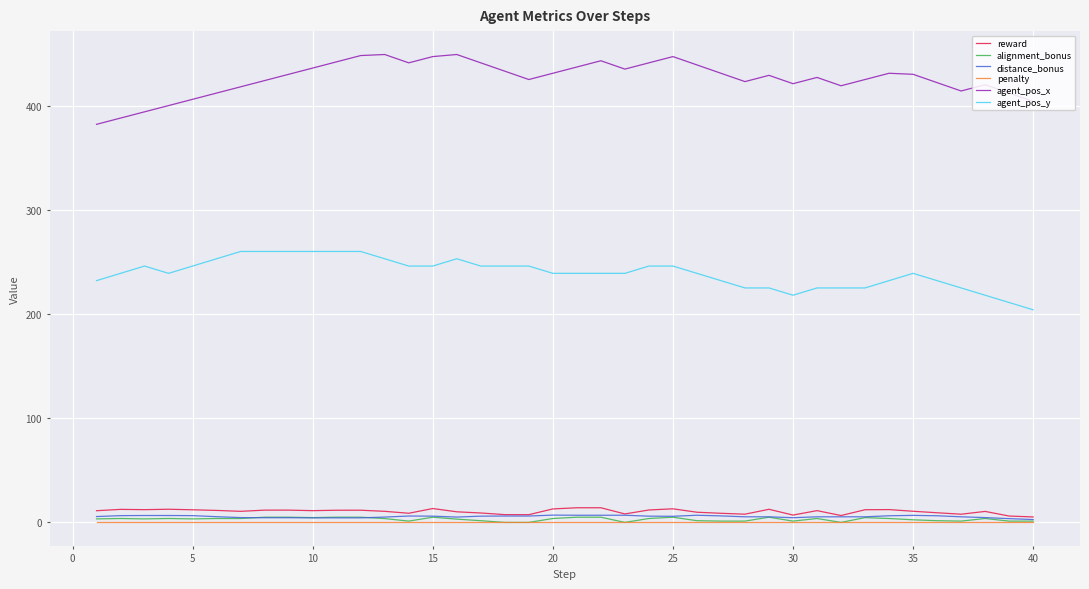

What are all the series names shown in the legend?

reward, alignment_bonus, distance_bonus, penalty, agent_pos_x, agent_pos_y